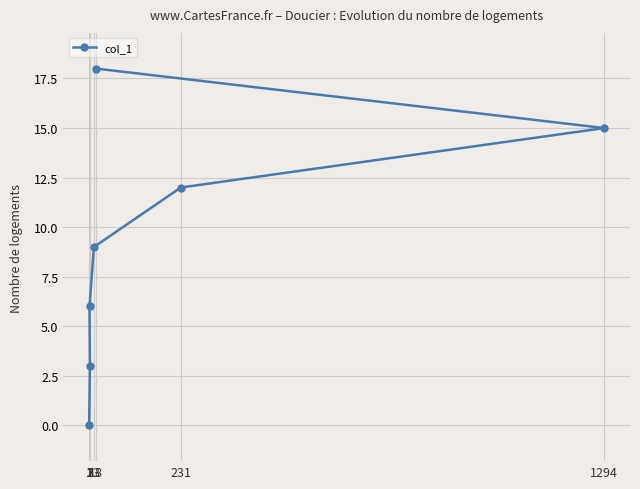

What is the sum of all values?

63